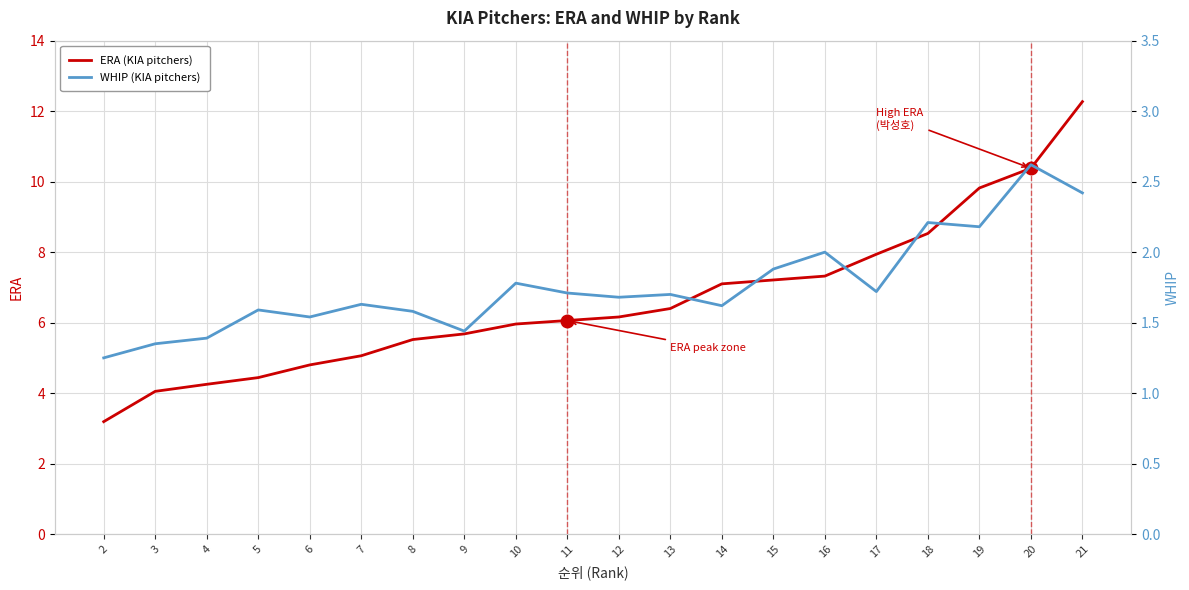

Rank the series by their average value, from highest to lowest.

ERA, WHIP